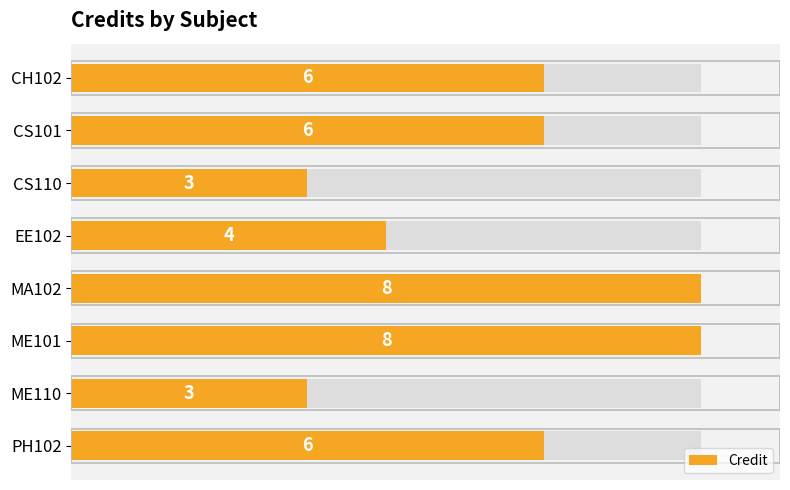

Read the value at CS101.

6